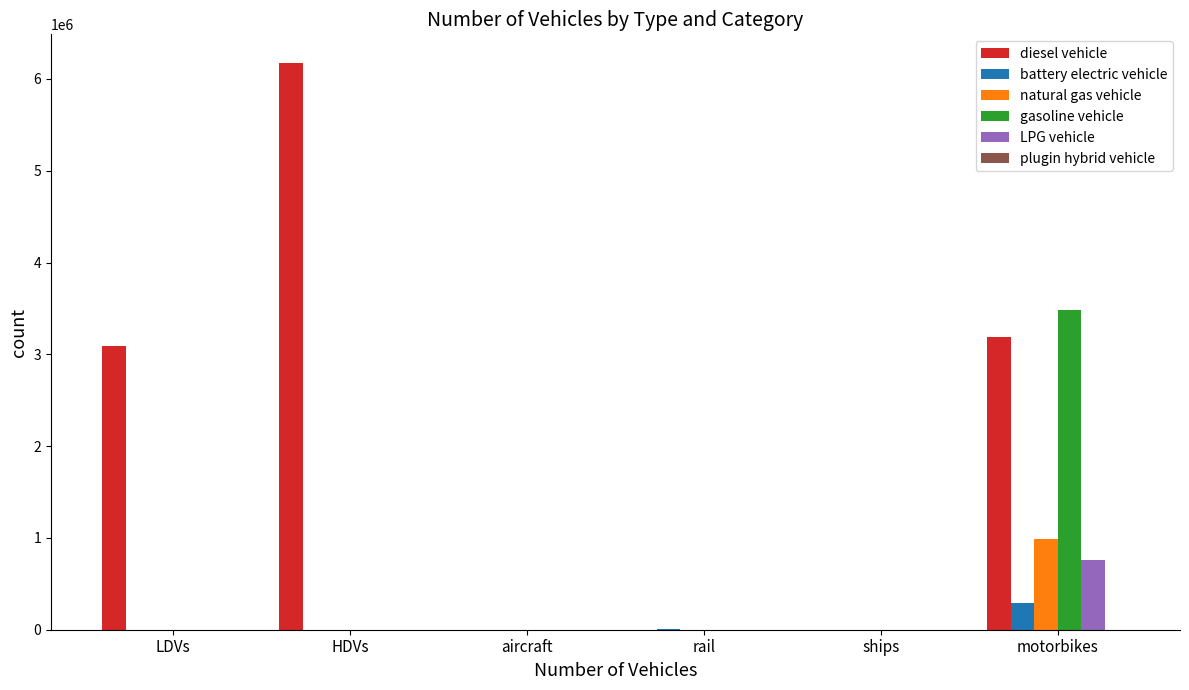

What is the total value across all series at motorbikes?

8707670.3